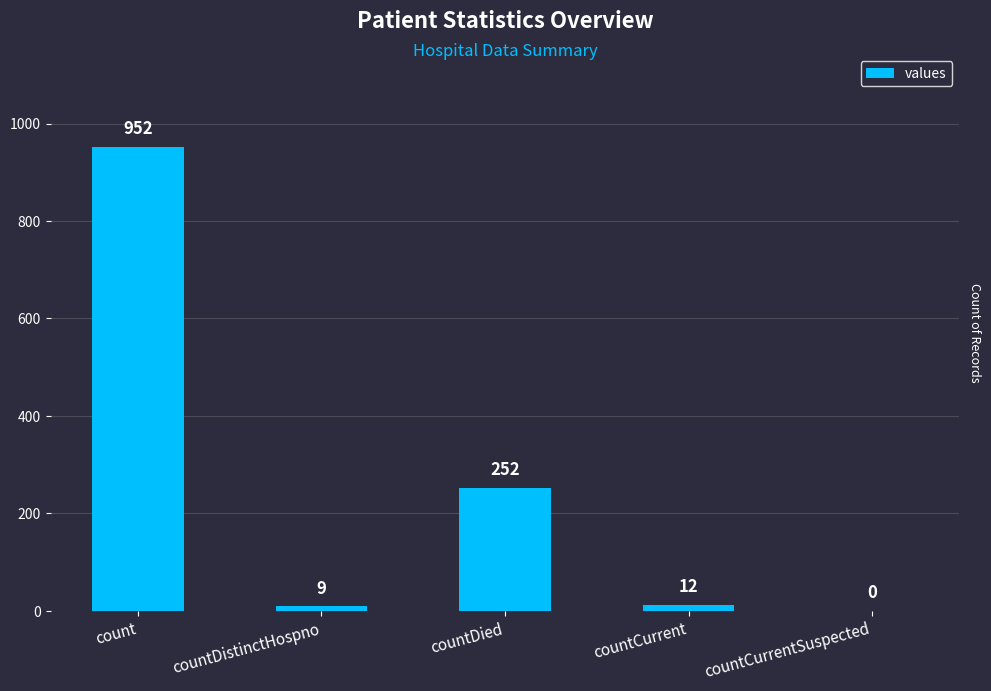

What is the change in value from count to countCurrentSuspected?

-952